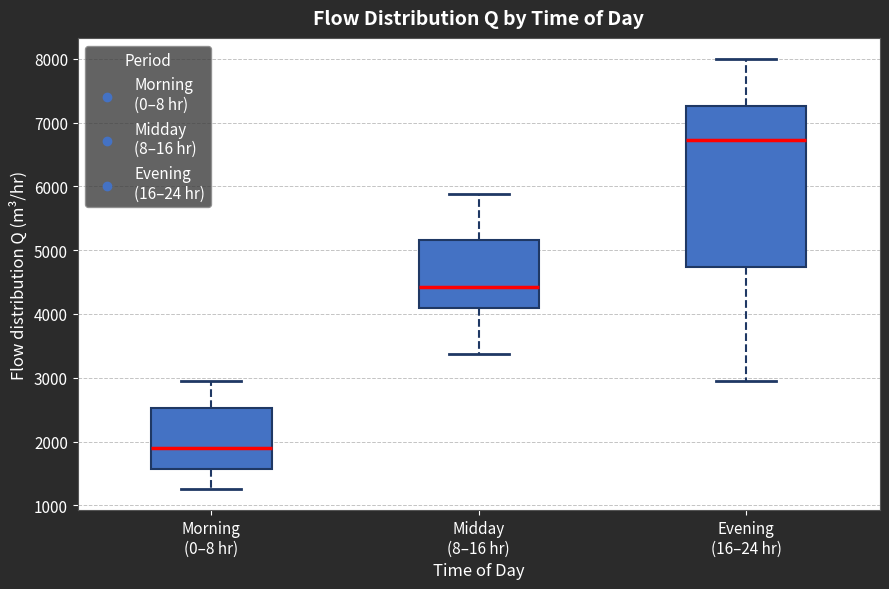

Which box has the lowest median line?

Morning (0–8 hr)